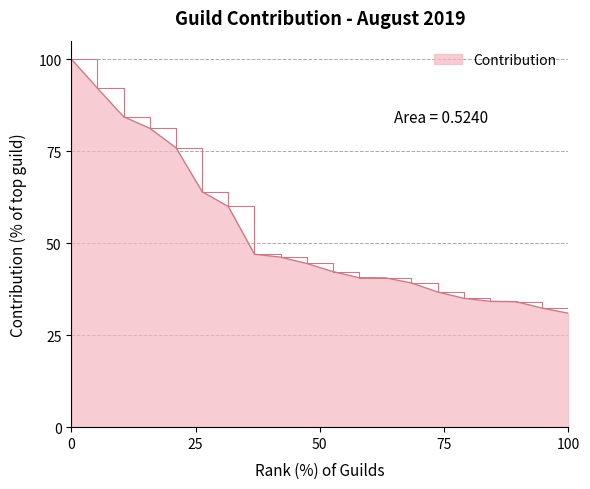

Does the chart have visible grid lines?

Yes